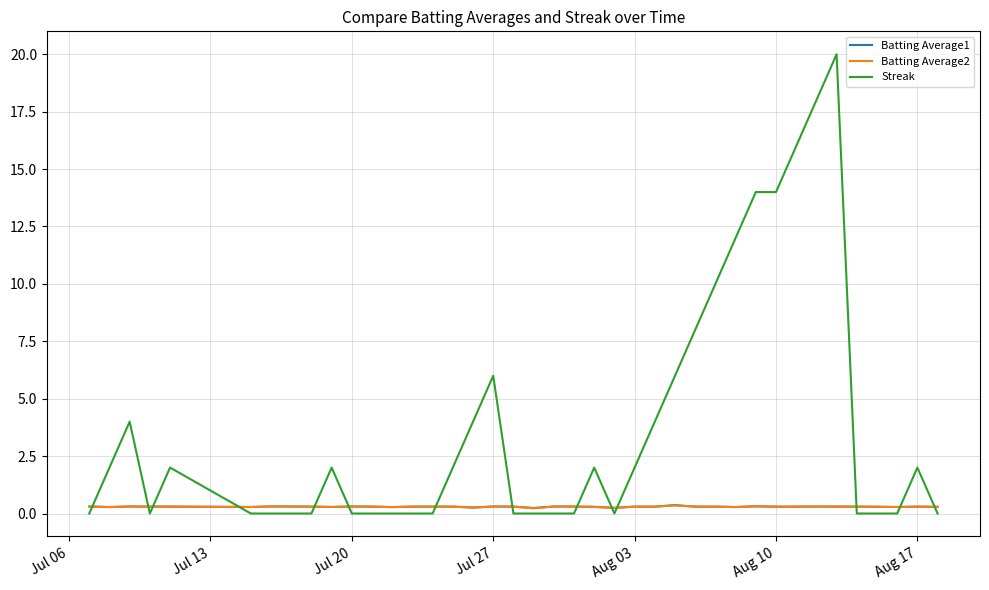

Which series has the largest total across all categories?

Streak